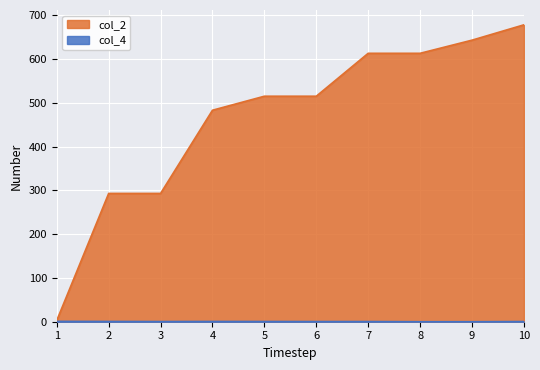

Count the col_4 values in the range 0 to 1.

10